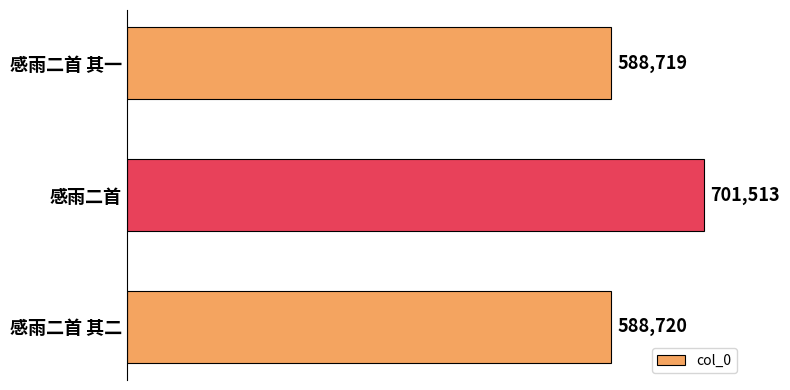

What is the difference between the maximum and minimum values?

112794